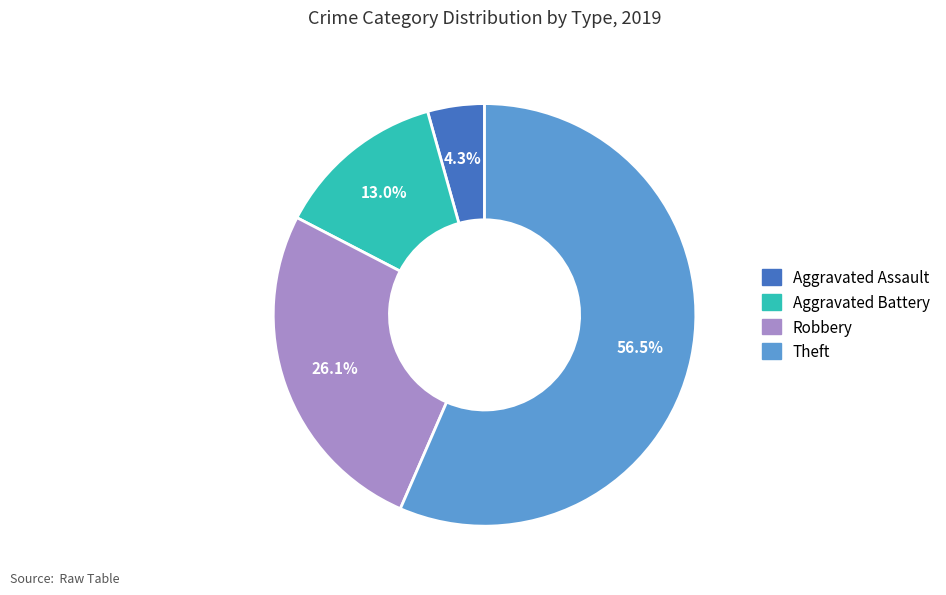

To the nearest percent, what percentage of the pie is Aggravated Battery?

13%